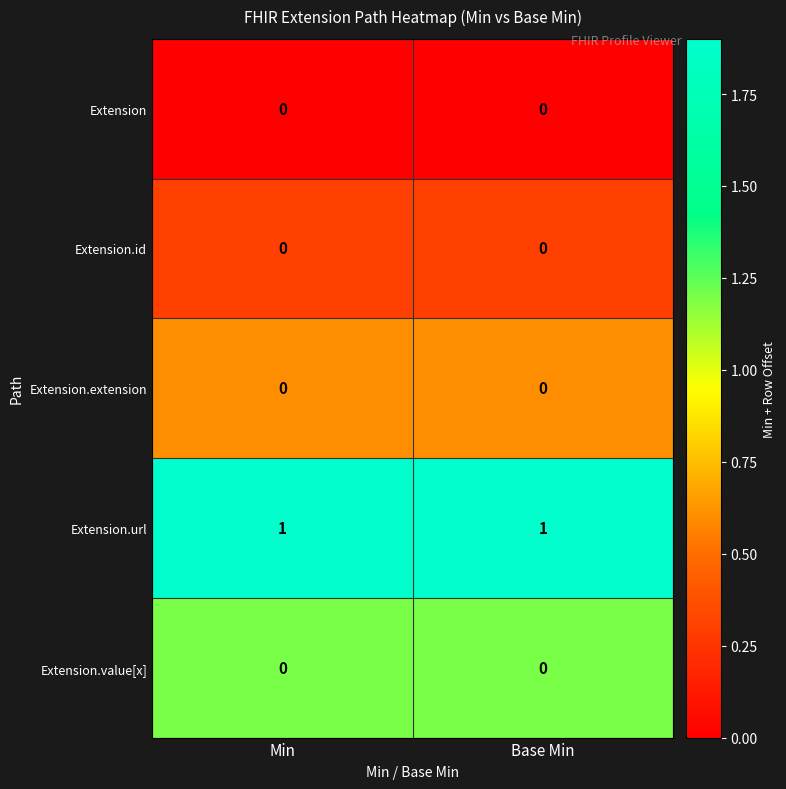

True or false: Extension.id has a value of 0 at Base Min.

True